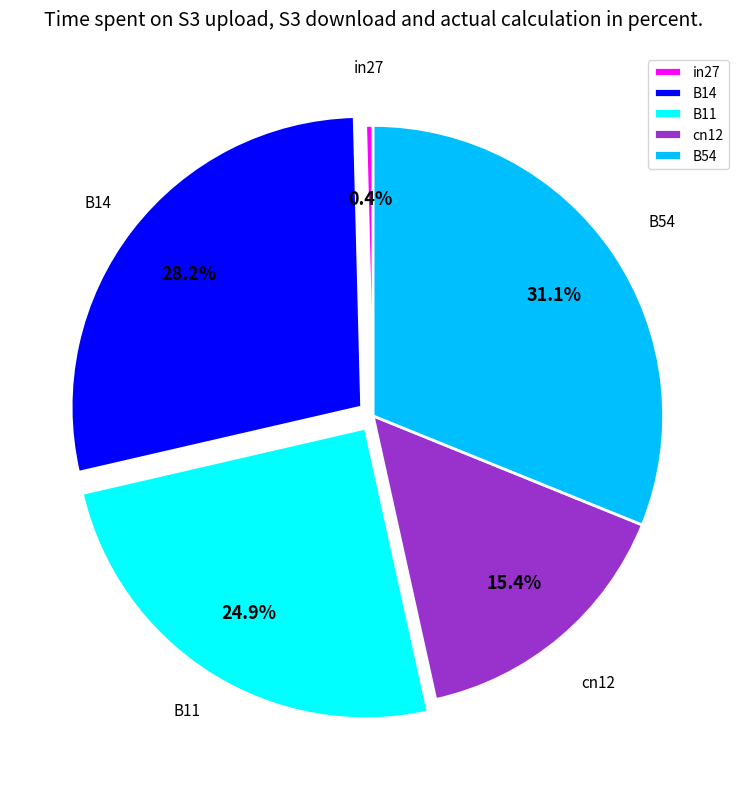

What is the largest slice in the pie chart?

B54